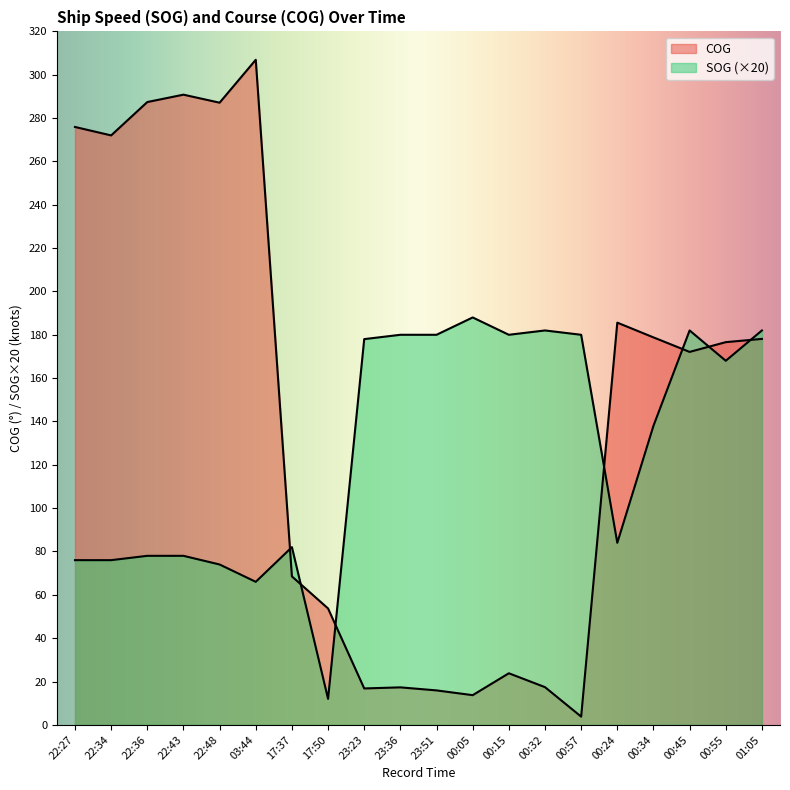

How many lines are shown in the chart?

2